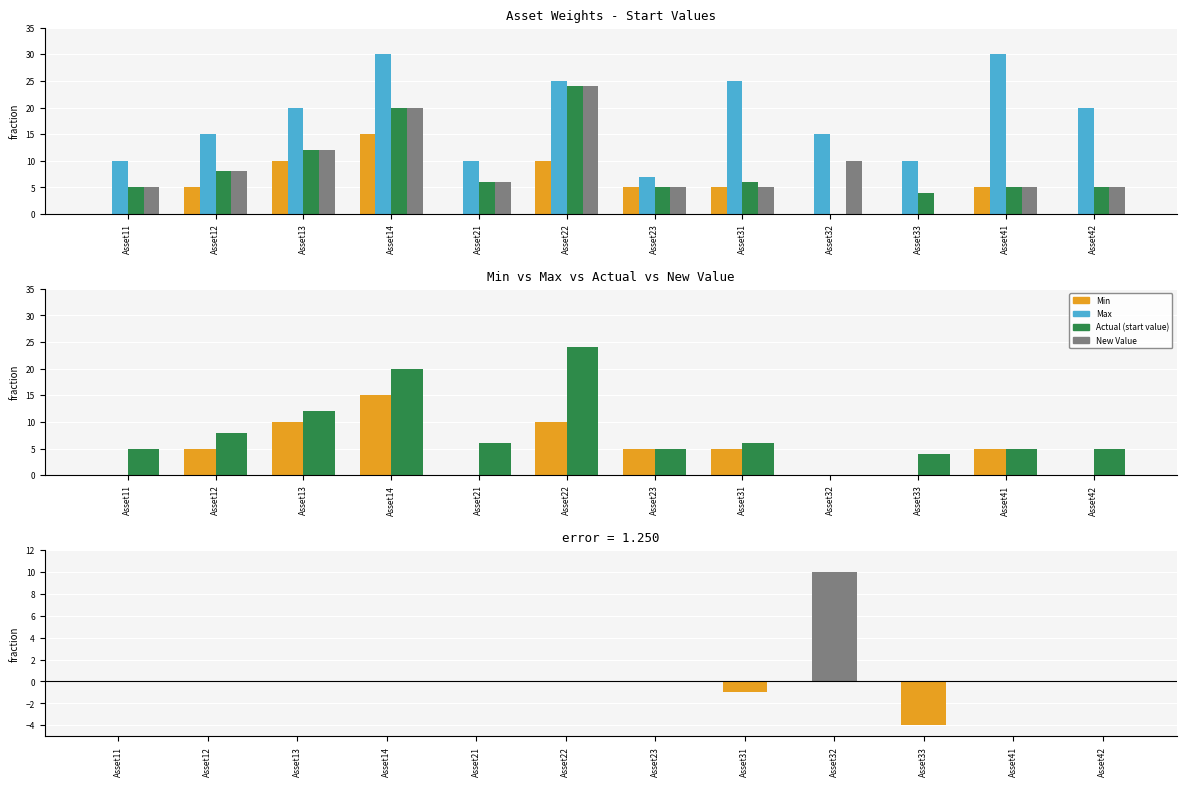

List the labels in order of New Value value, smallest first.

Asset33, Asset11, Asset23, Asset31, Asset41, Asset42, Asset21, Asset12, Asset32, Asset13, Asset14, Asset22